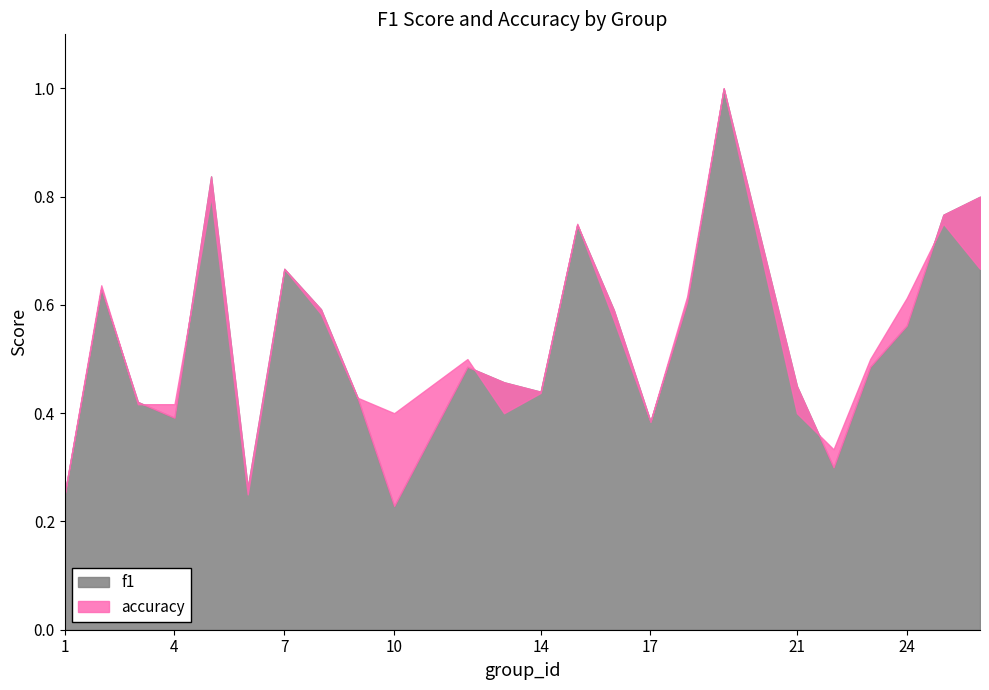

Rank the series at 2 from lowest to highest value.

f1, accuracy